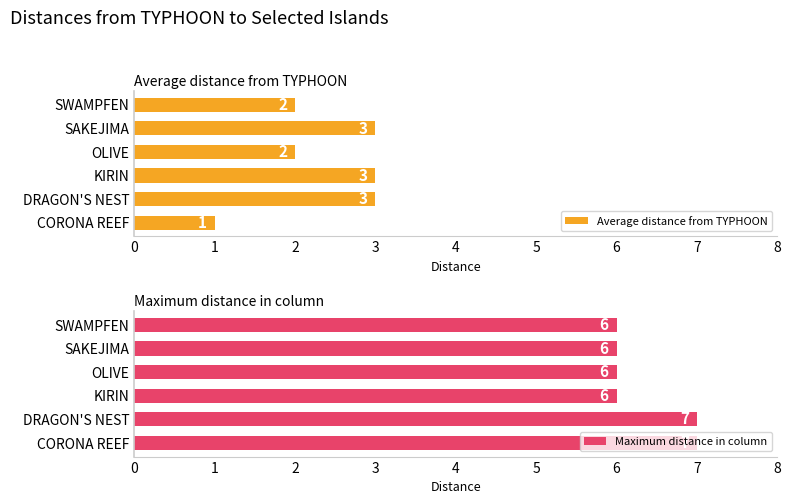

What is the value of the Maximum distance in column bar at the 5th from the left?

6